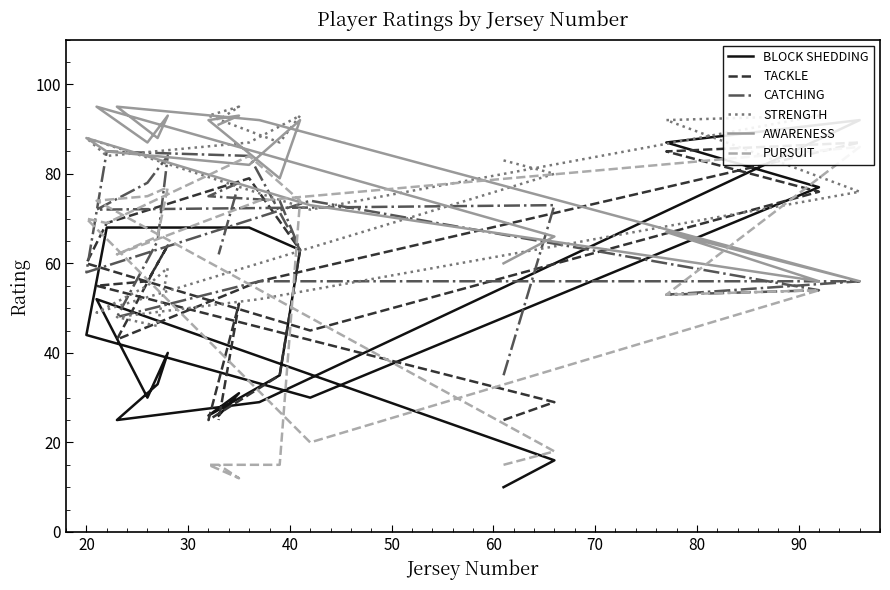

What is the sum of all CATCHING values?

1327